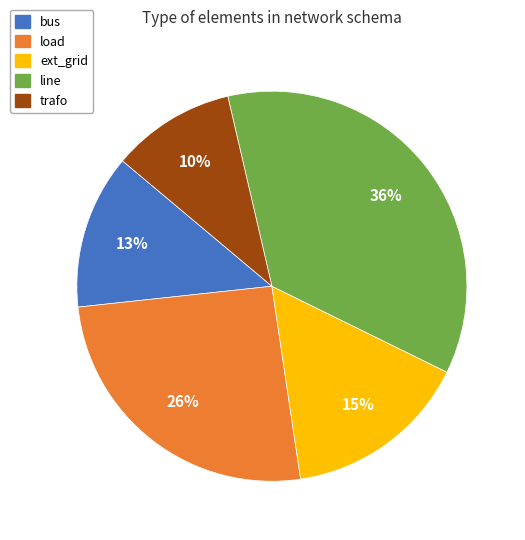

To the nearest percent, what is the combined percentage of ext_grid and bus?

28%